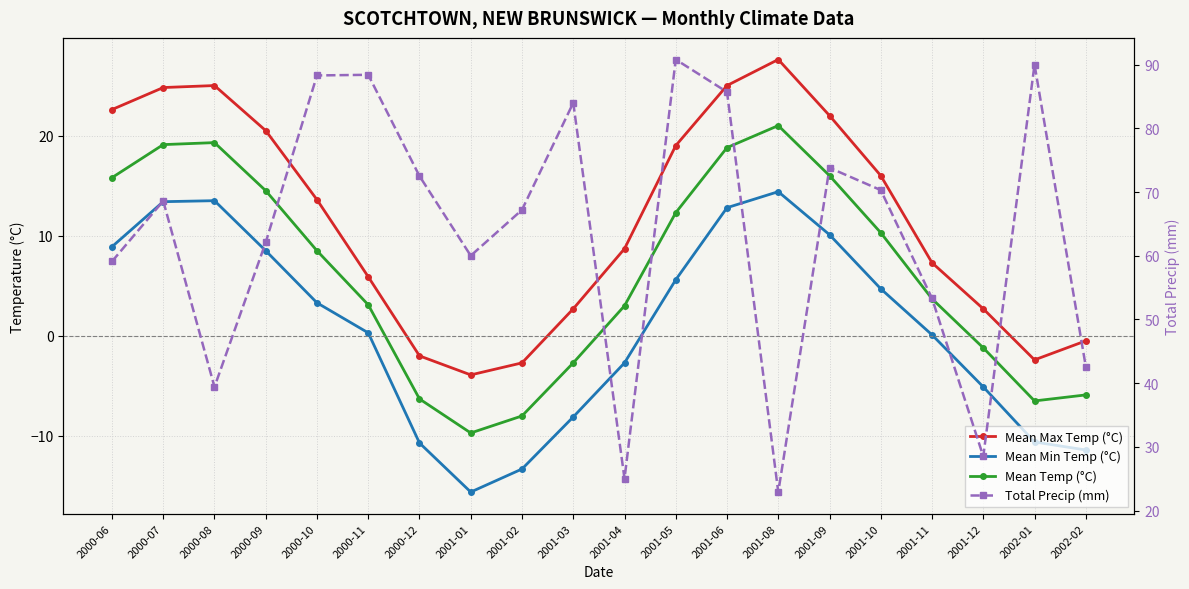

Rank the categories by Total Precip (mm) value from highest to lowest.

2001-05, 2002-01, 2000-11, 2000-10, 2001-06, 2001-03, 2001-09, 2000-12, 2001-10, 2000-07, 2001-02, 2000-09, 2001-01, 2000-06, 2001-11, 2002-02, 2000-08, 2001-12, 2001-04, 2001-08